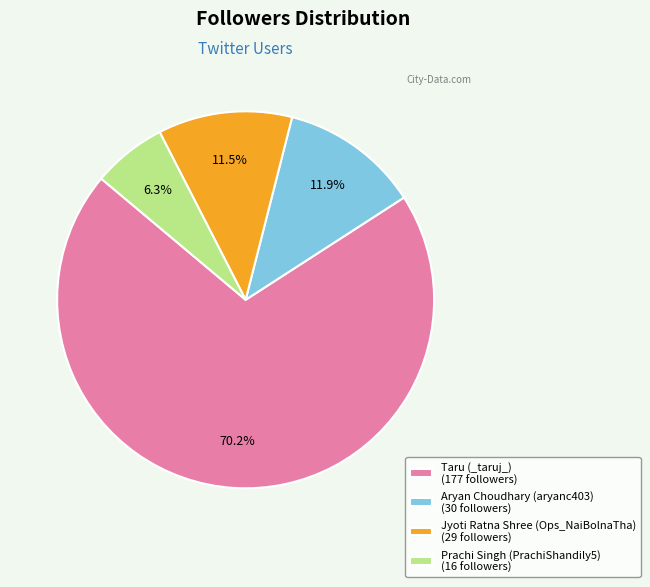

Approximately how many times larger is the value at Aryan Choudhary (aryanc403) compared to Jyoti Ratna Shree (Ops_NaiBolnaTha)?

1.0